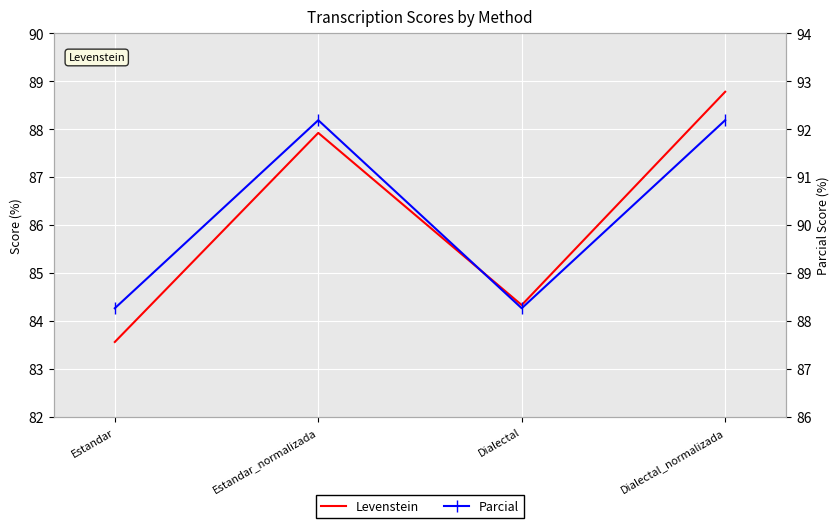

What is the label of the 1st point from the left?

Estandar